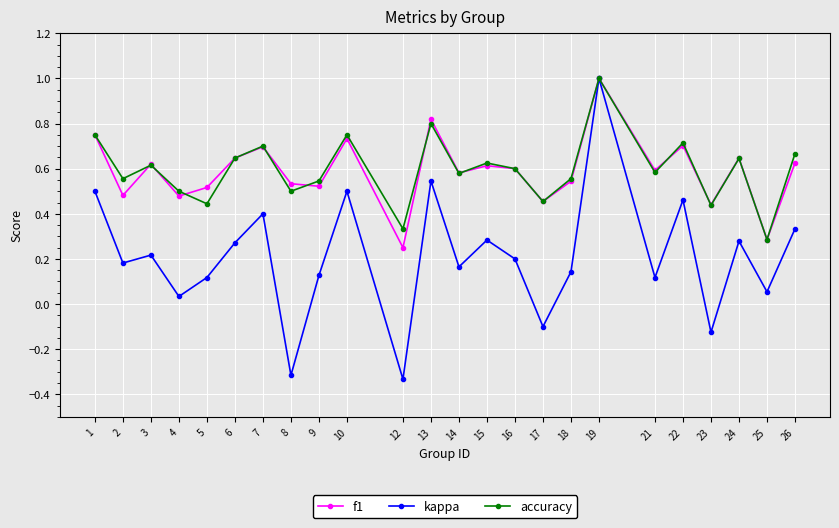

Is the value of f1 at 14 greater than the value of accuracy at 26?

No